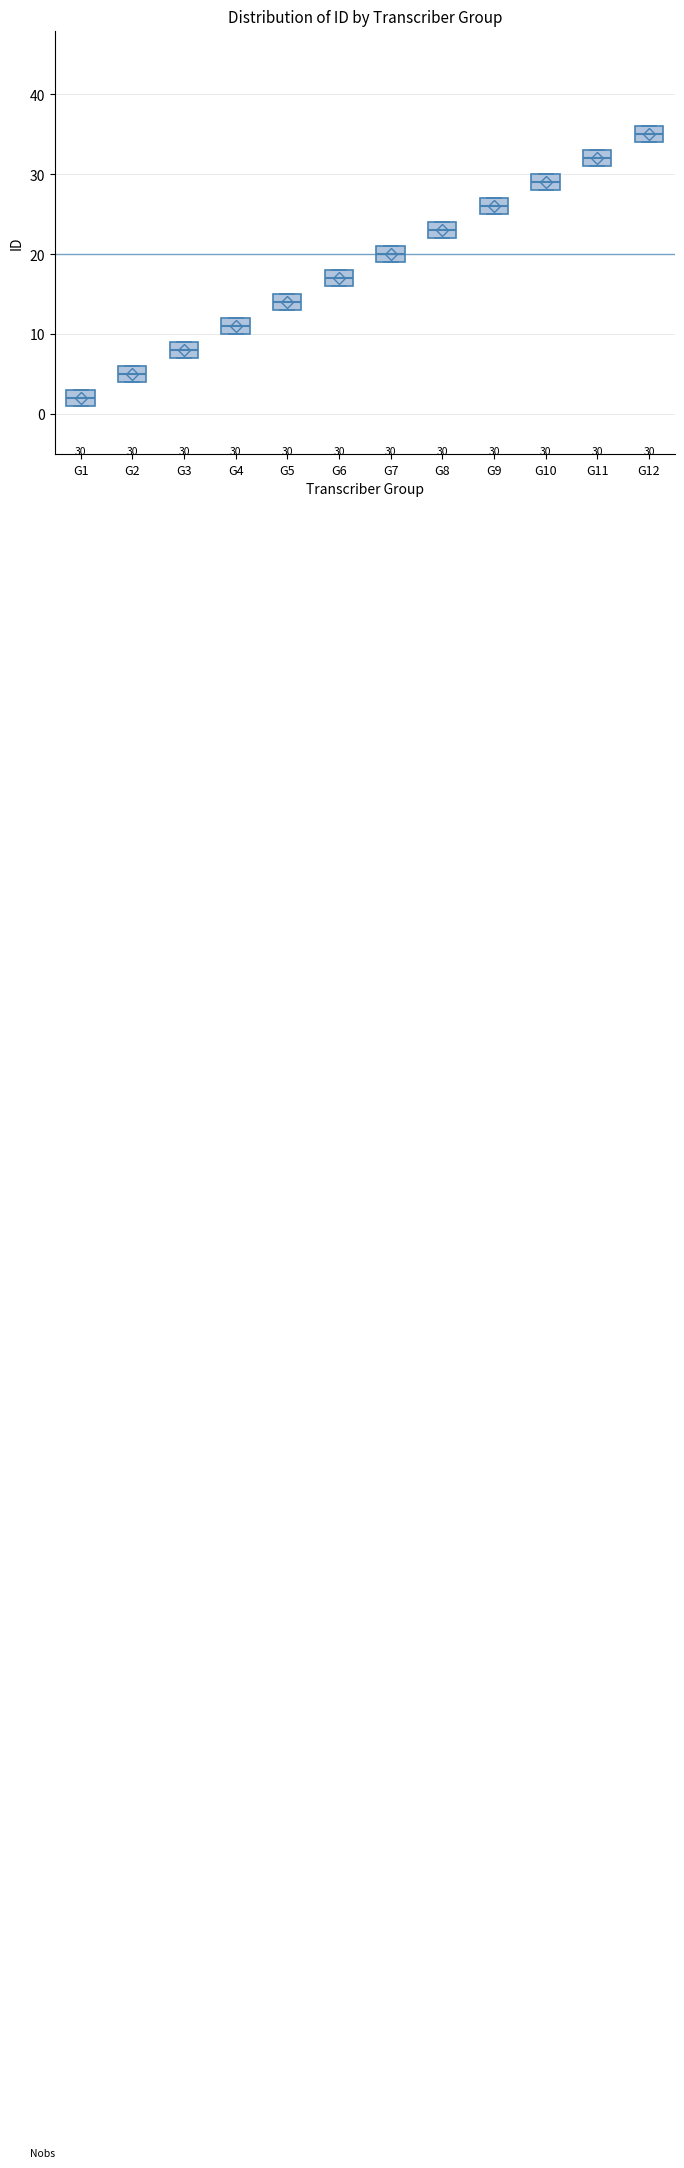

Which box has the lowest median line?

G1